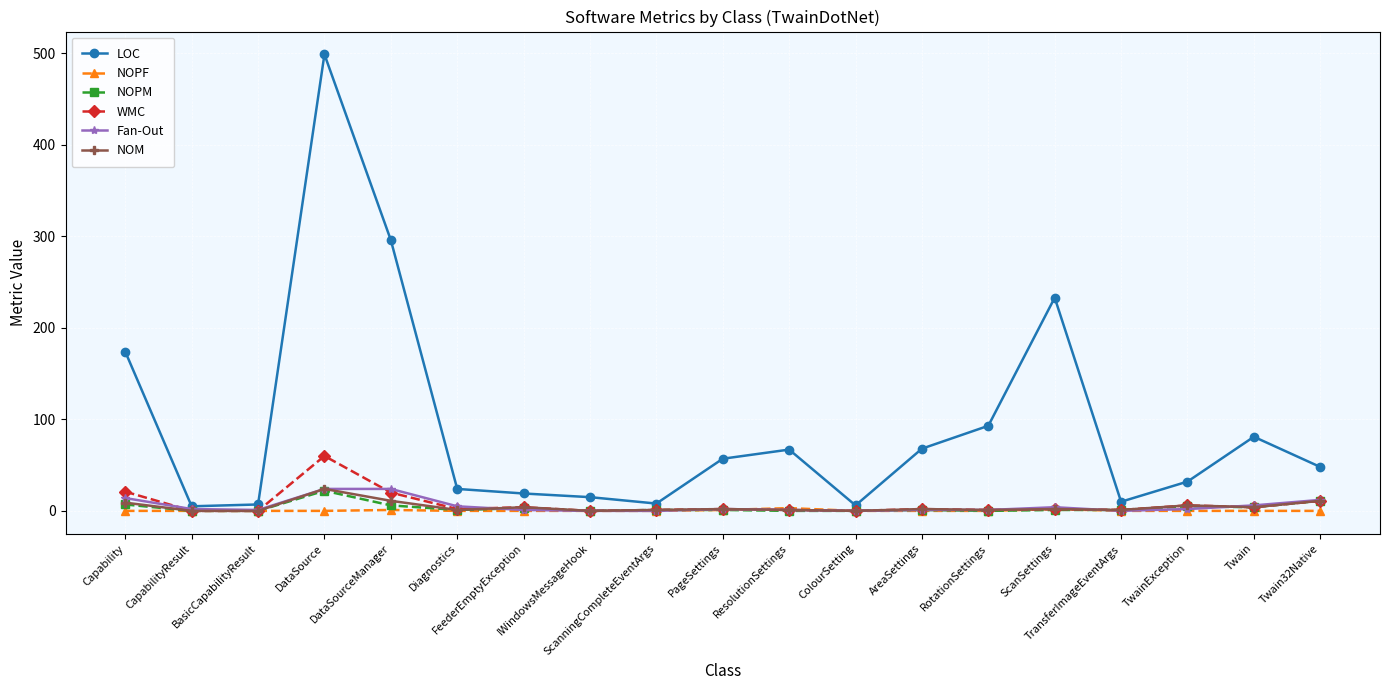

Which series has the widest spread of values?

LOC